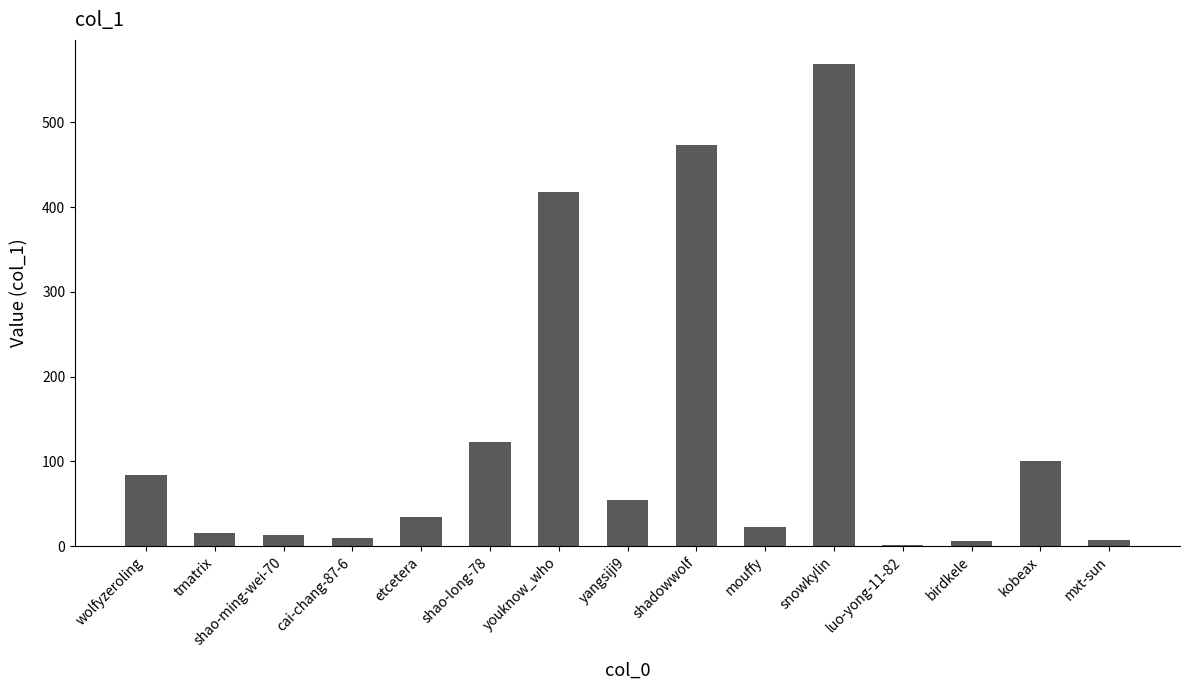

Where is the data nearest to the value 285?

youknow_who